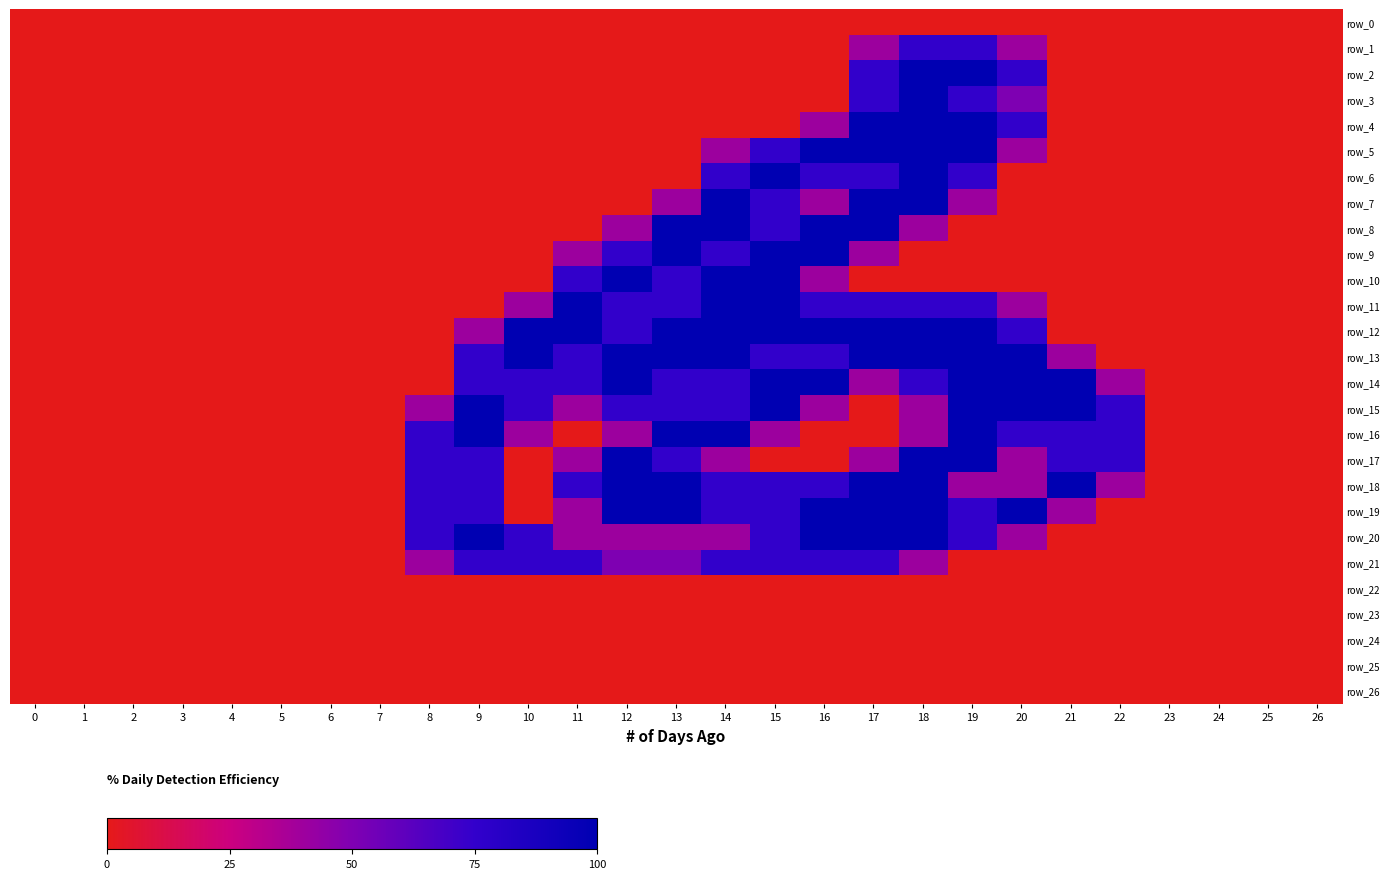

At how many categories does at least one series exceed 1?

15